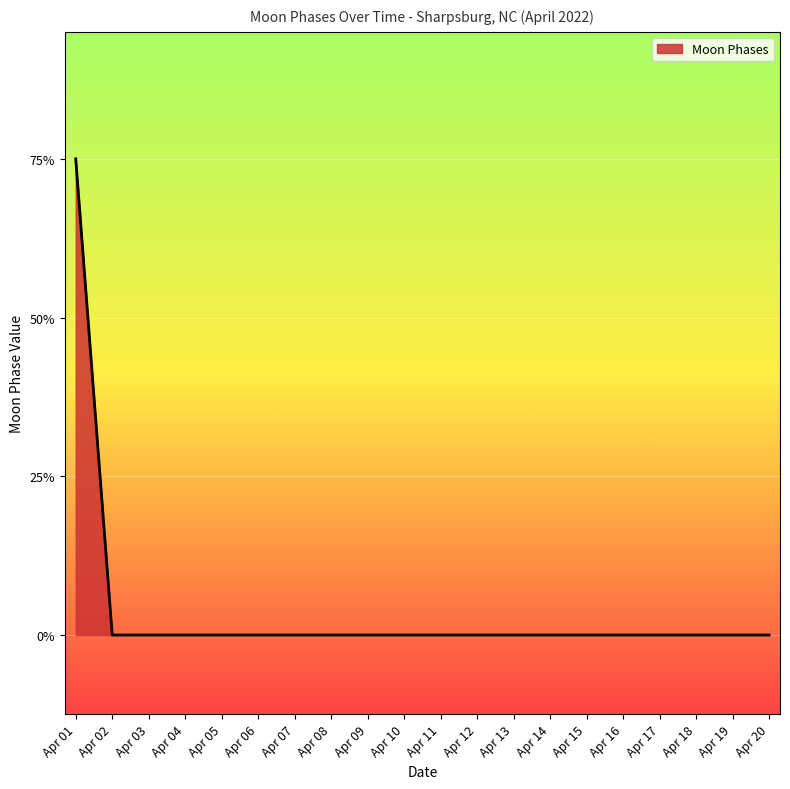

List the labels in order of value, largest first.

Apr 01, Apr 02, Apr 03, Apr 04, Apr 05, Apr 06, Apr 07, Apr 08, Apr 09, Apr 10, Apr 11, Apr 12, Apr 13, Apr 14, Apr 15, Apr 16, Apr 17, Apr 18, Apr 19, Apr 20